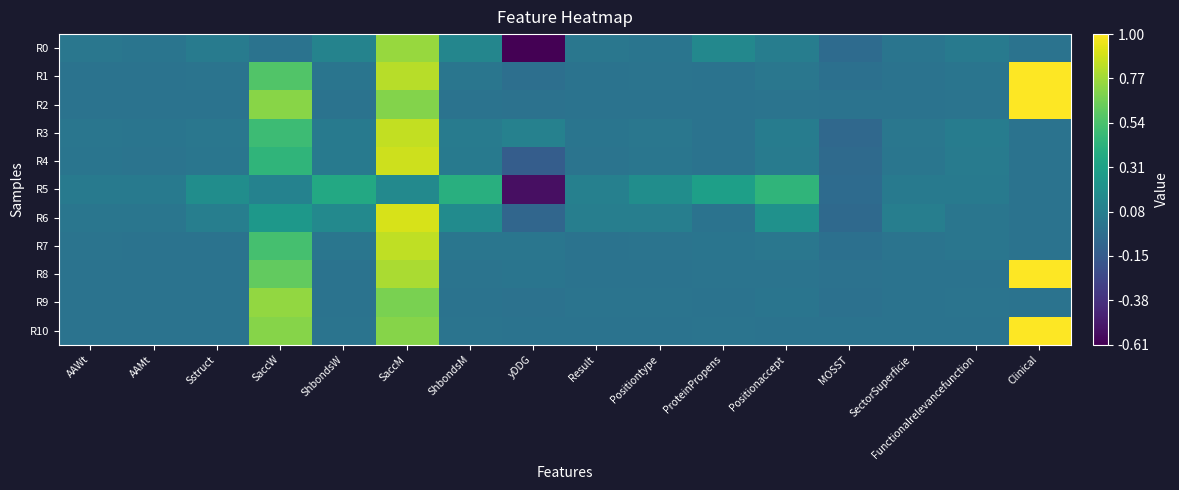

Between AAWt and AAMt, which series saw the biggest shift?

R0